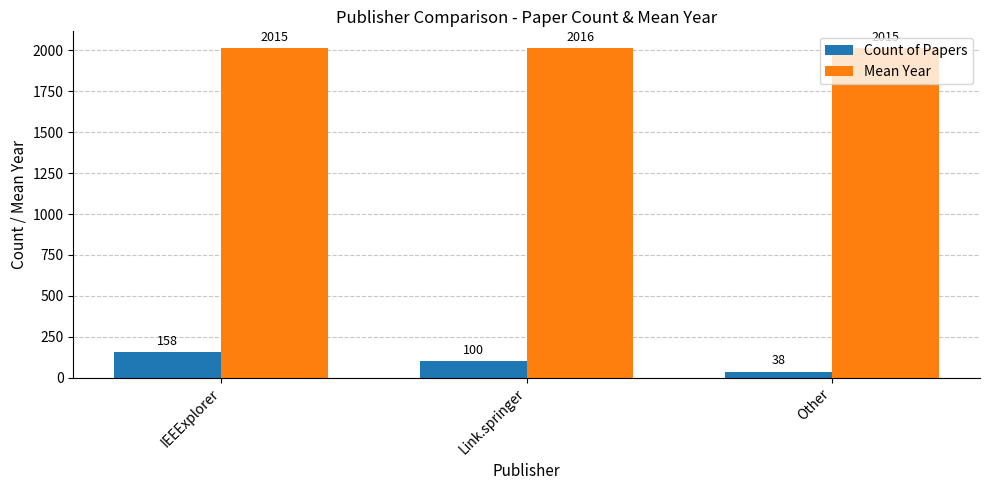

What are all the series names shown in the legend?

Count of Papers, Mean Year